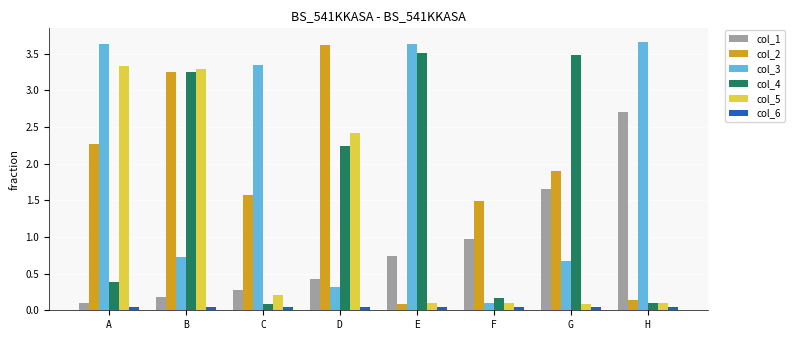

What is the difference between the col_3 values at F and G?

0.6